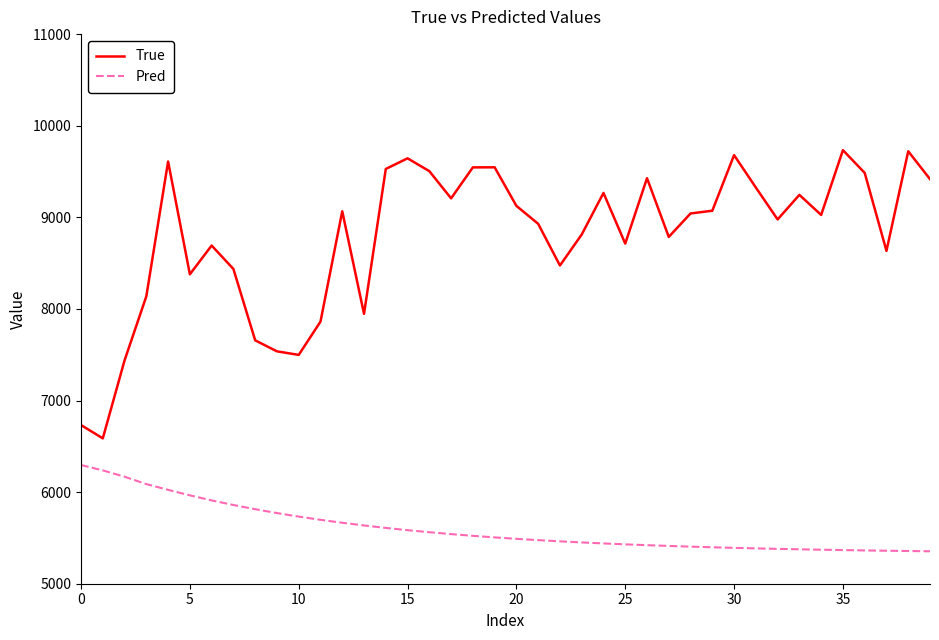

What is the difference between the maximum and minimum values in the True series?

3146.0